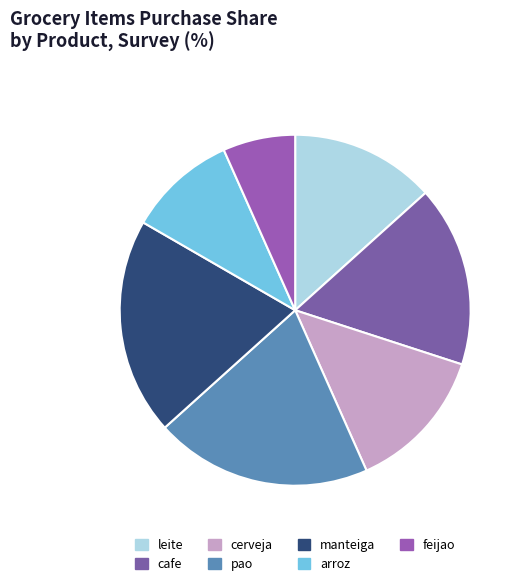

The feijao slice represents 1% of the pie. True or false?

False